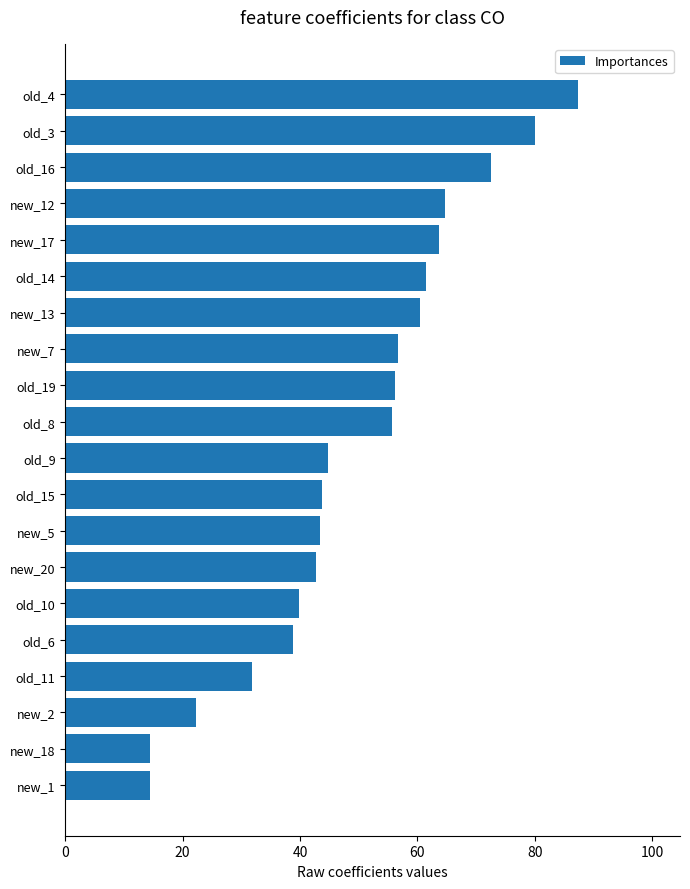

What is the sum of all values?

995.3